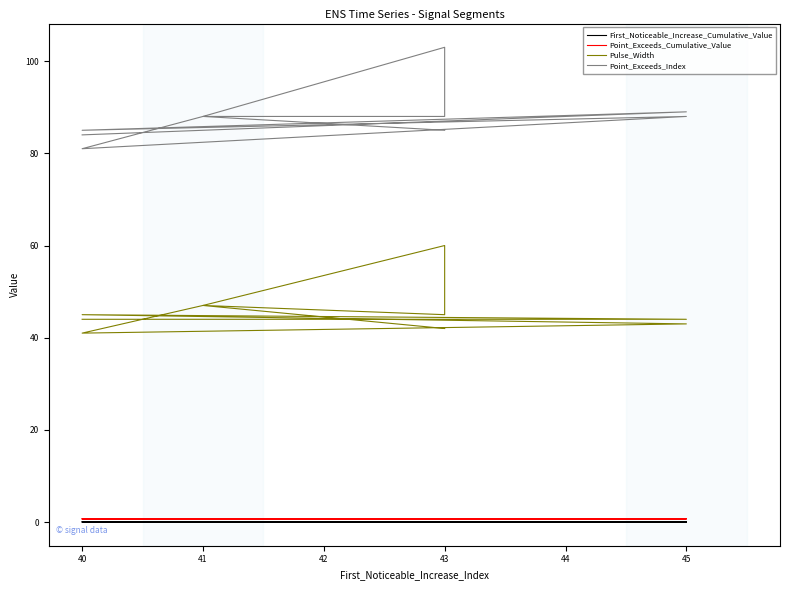

Count the First_Noticeable_Increase_Cumulative_Value values in the range 0 to 1.

10